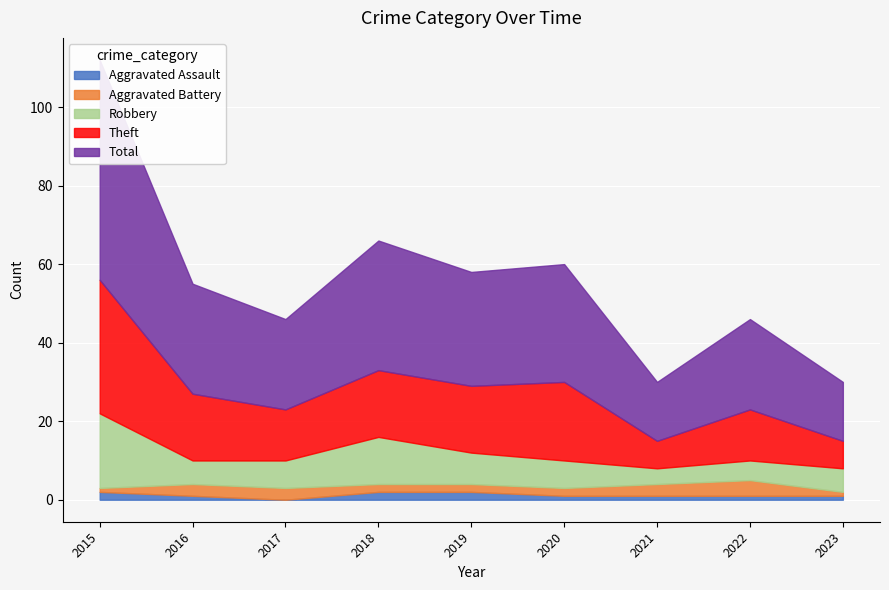

Which series has the largest total across all categories?

Total